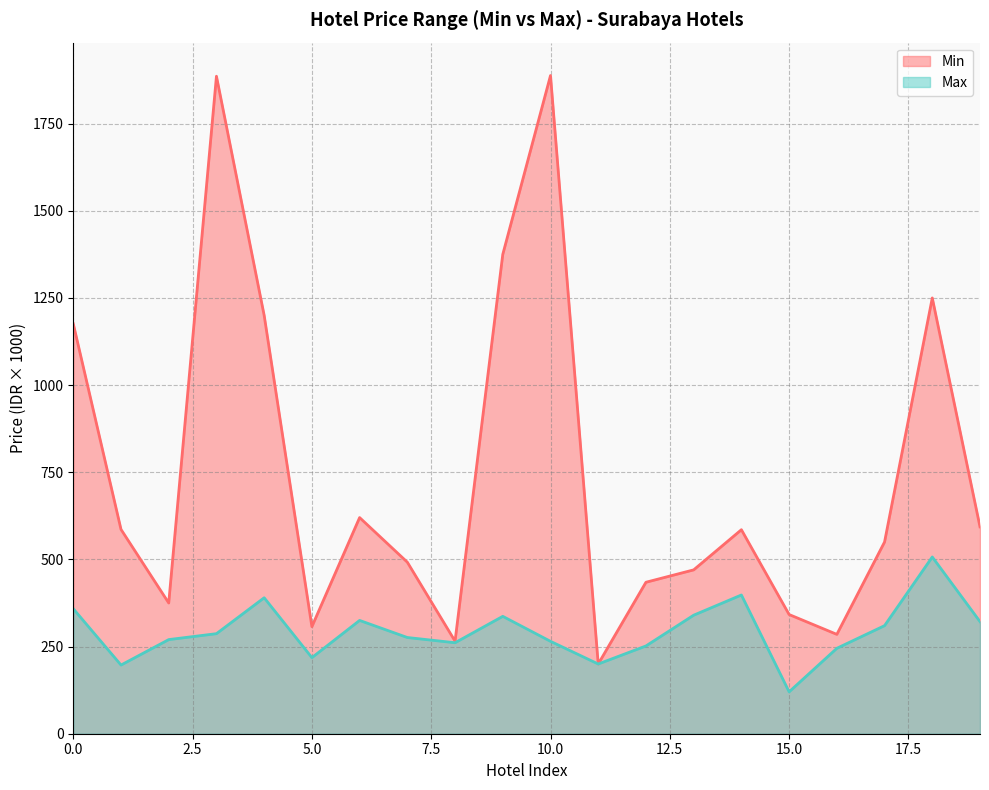

How many lines are shown in the chart?

2